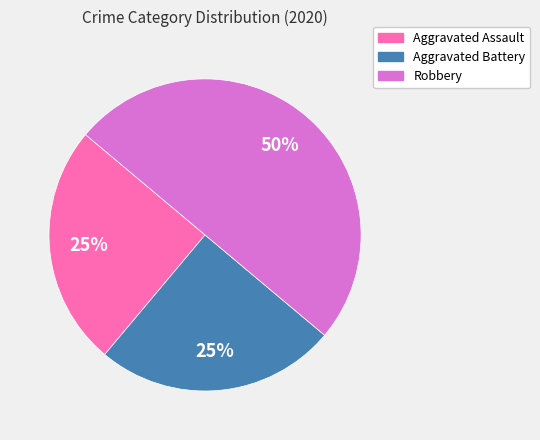

How many segments does this pie chart have?

3